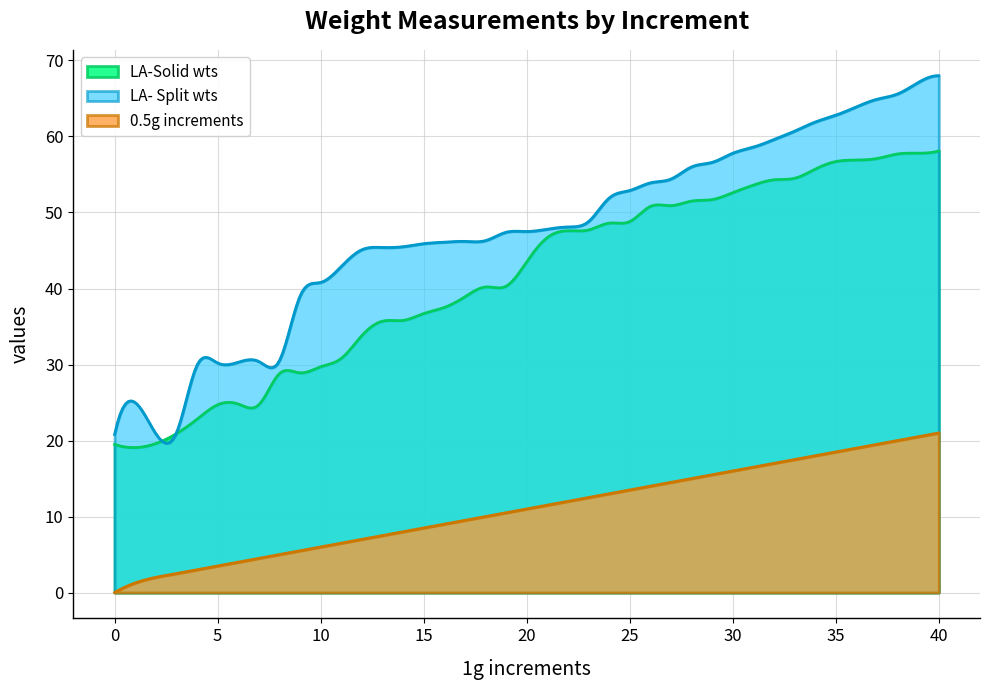

Which series has the largest total across all categories?

LA- Split wts